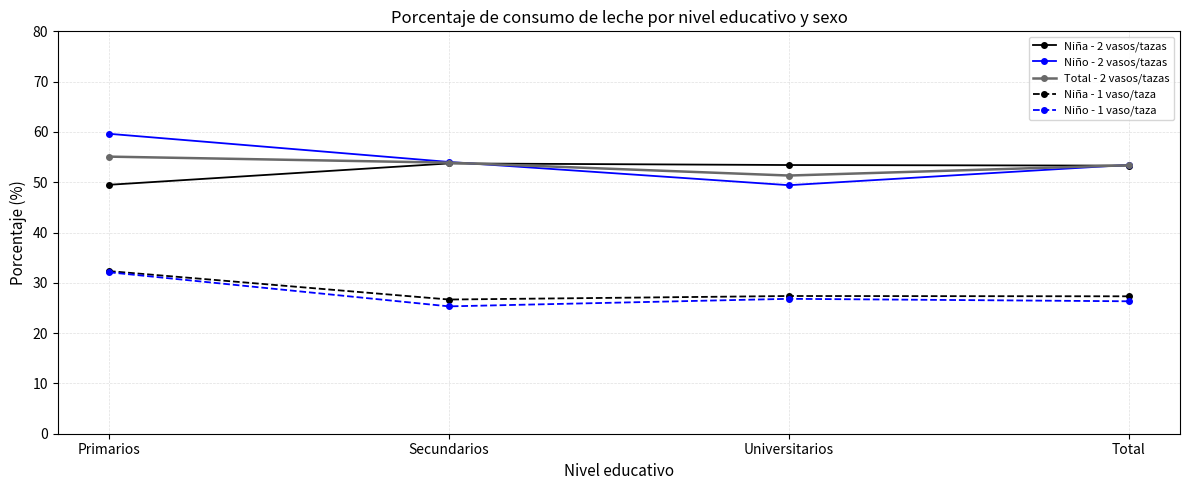

What is the spread (max minus min) of values at Universitarios?

26.6